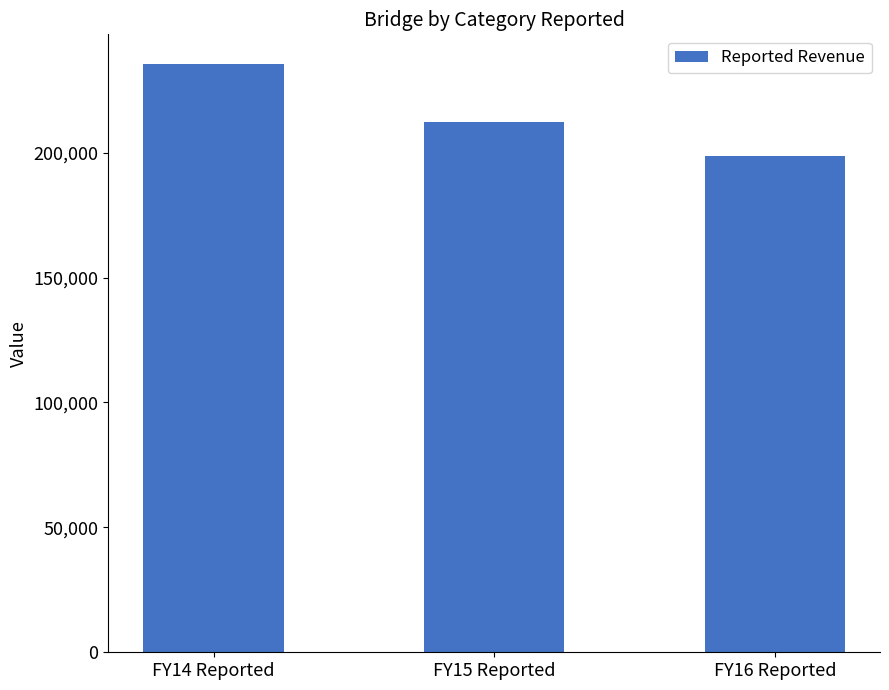

Rank the categories by value from highest to lowest.

FY14 Reported, FY15 Reported, FY16 Reported